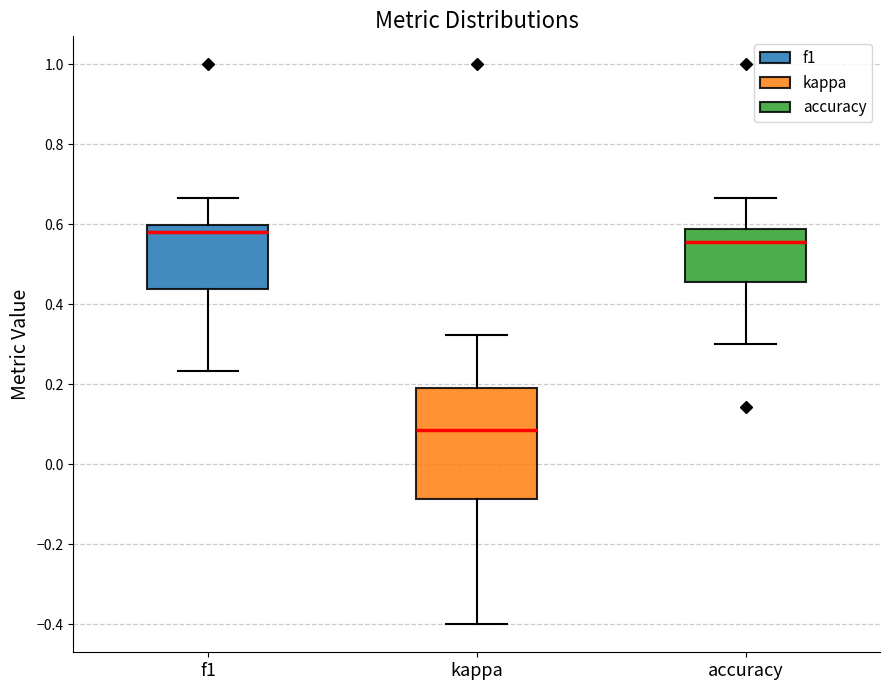

Which box's median line is the lowest?

kappa